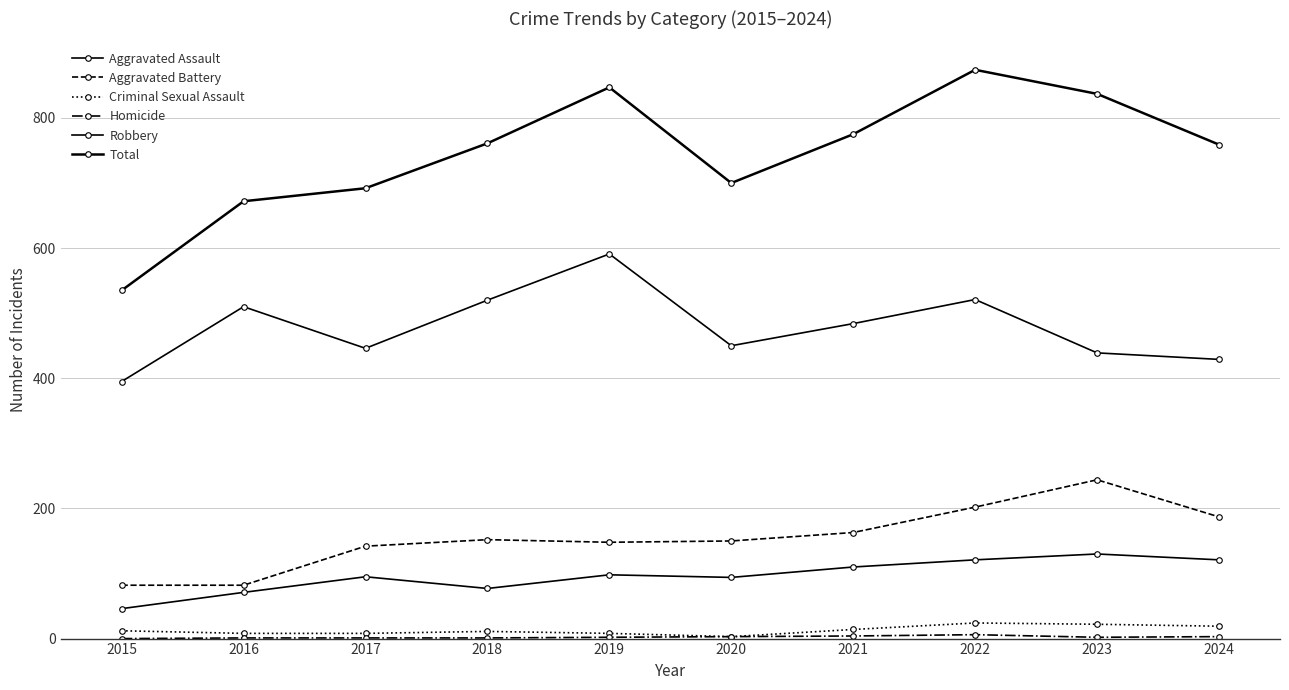

Rank the series at 2022 from lowest to highest value.

Homicide, Criminal Sexual Assault, Aggravated Assault, Aggravated Battery, Robbery, Total